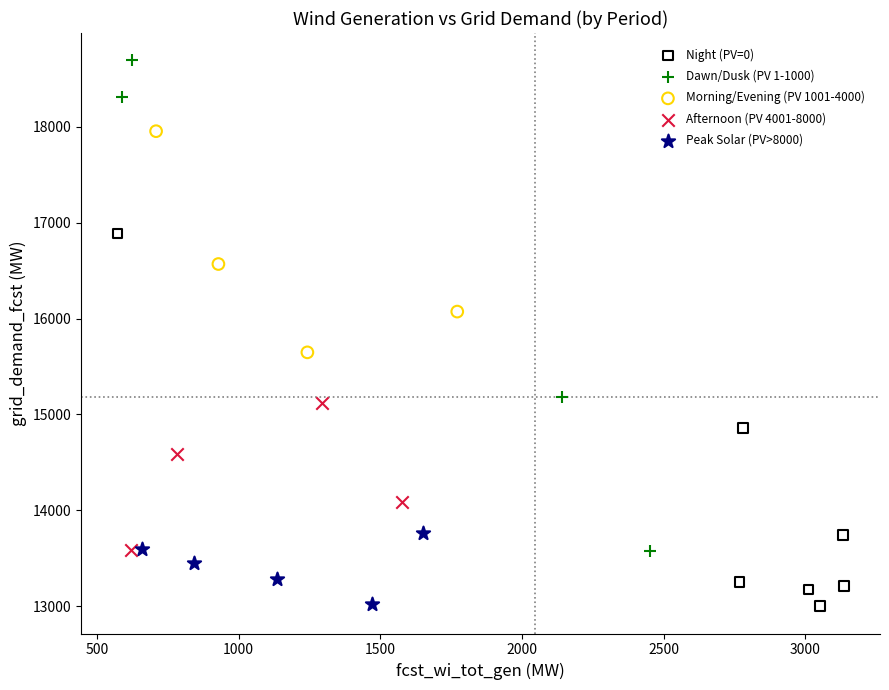

Which series reaches the maximum Y coordinate?

Dawn/Dusk (PV 1-1000)